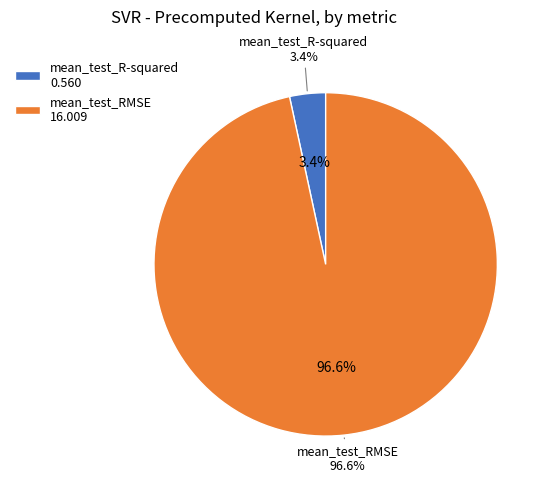

To the nearest percent, what is the average slice percentage?

50%